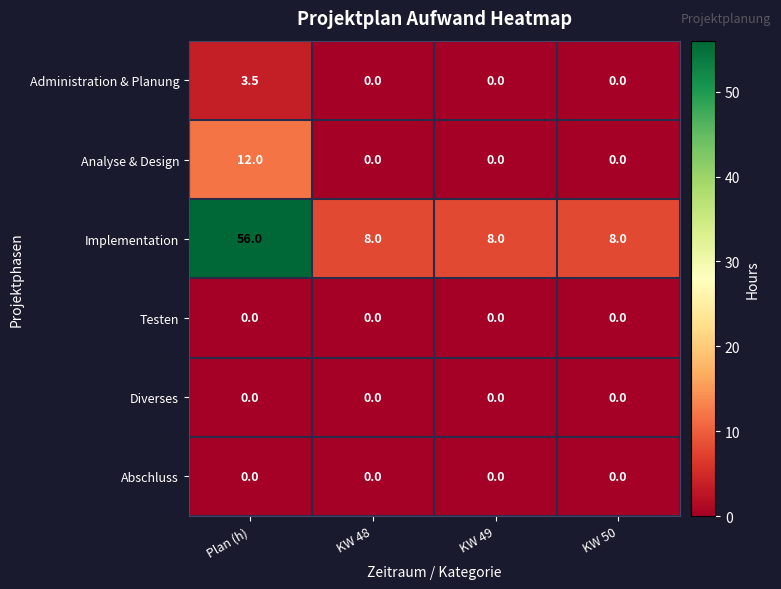

What is the total value across all series at Plan (h)?

71.5